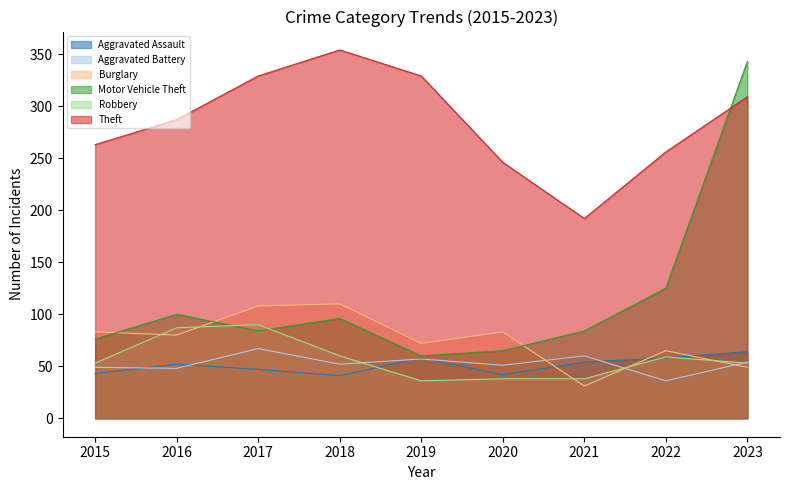

Where is Theft nearest to the value 273?

2015